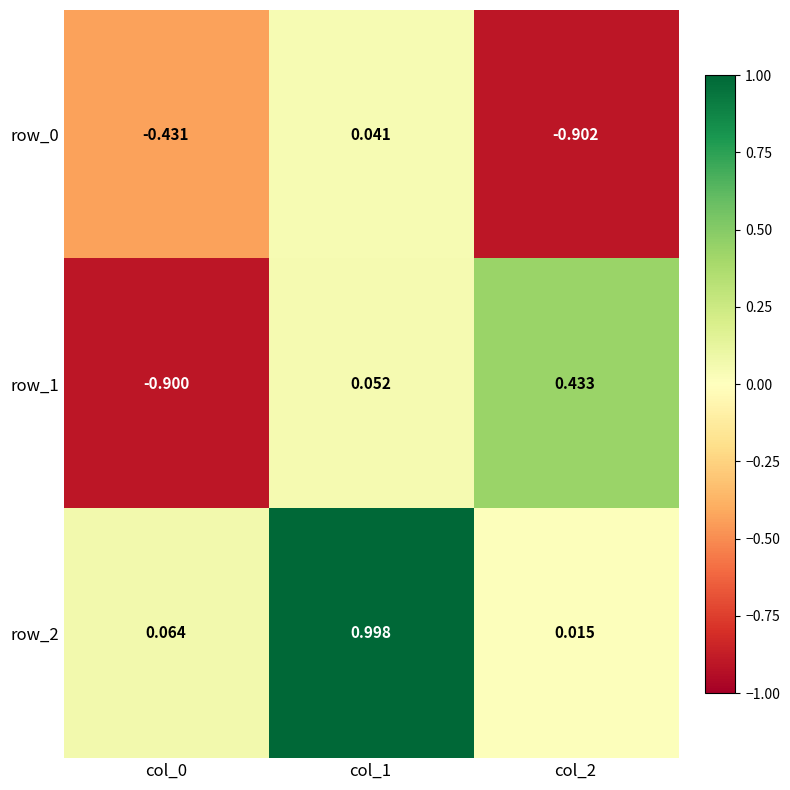

Which series has the largest total across all categories?

row_2